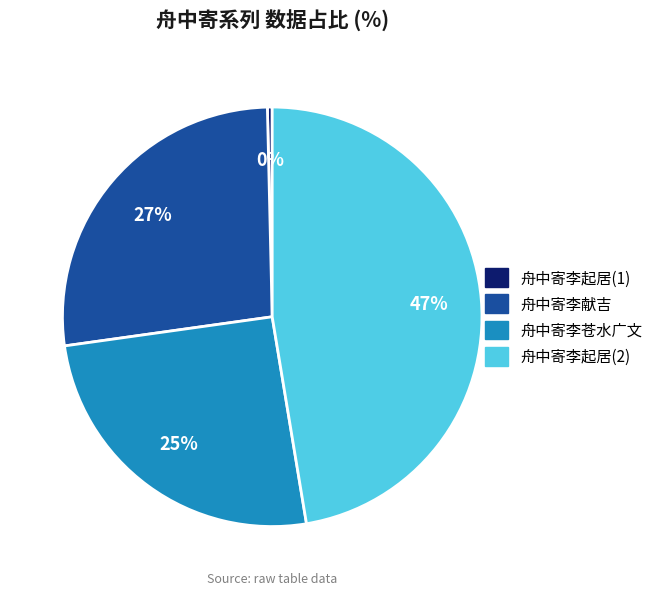

What is the largest slice in the pie chart?

舟中寄李起居(2)